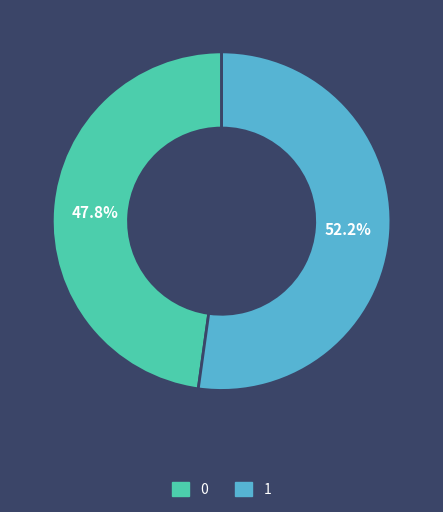

Rank the categories by value from highest to lowest.

1, 0